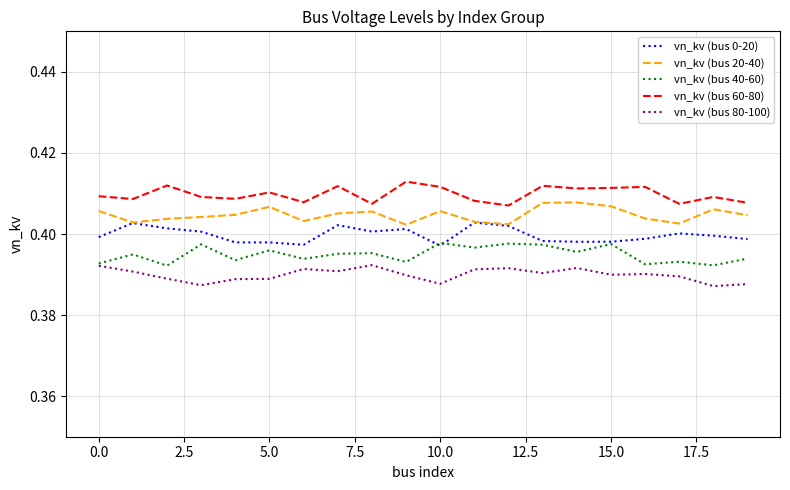

Rank the series by their maximum value, from lowest to highest.

vn_kv (bus 80-100), vn_kv (bus 40-60), vn_kv (bus 0-20), vn_kv (bus 20-40), vn_kv (bus 60-80)